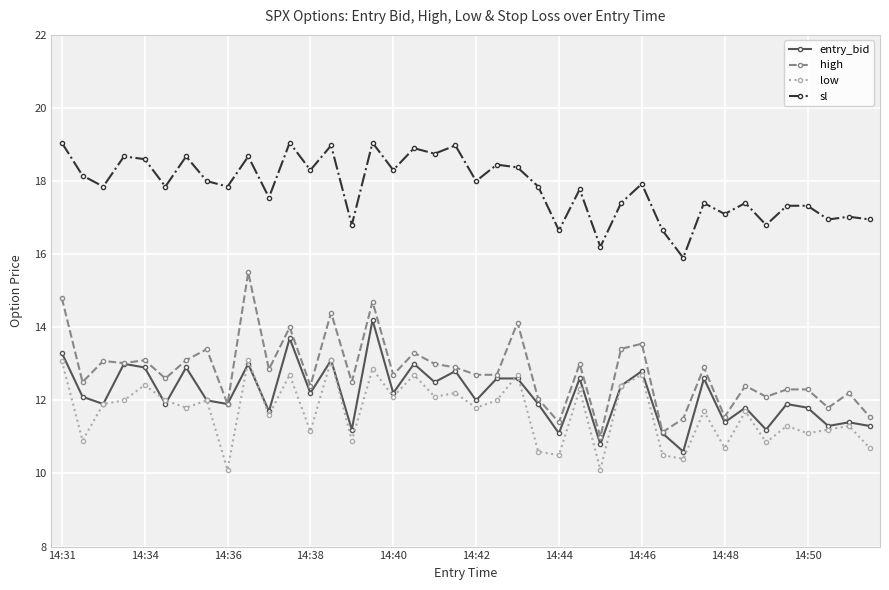

Which series has the largest range (max minus min)?

high